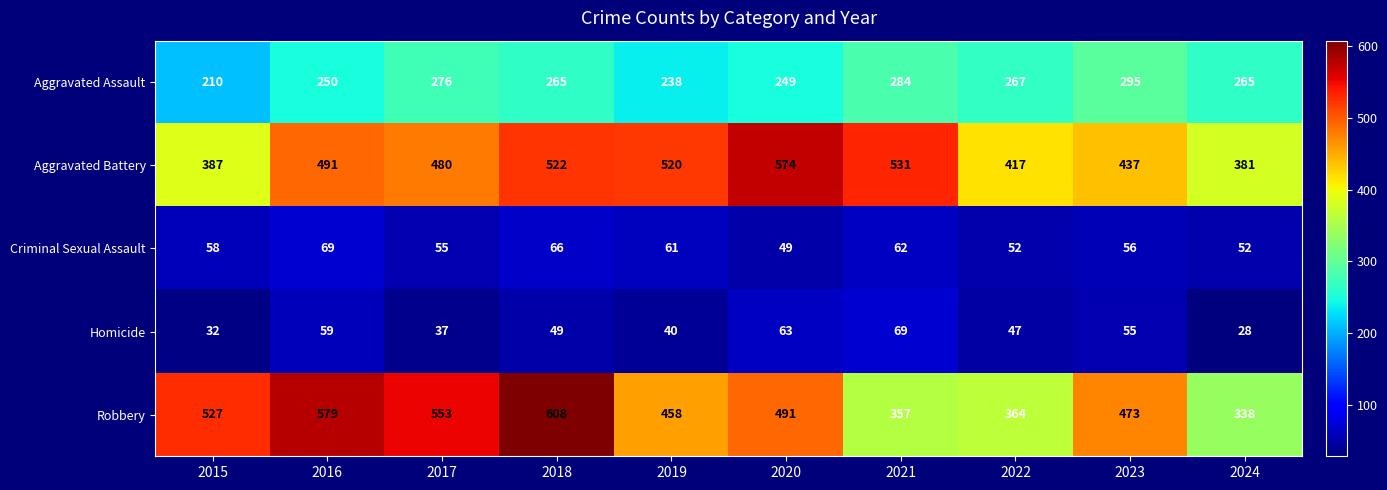

Which series changed the most between 2018 and 2023?

Robbery